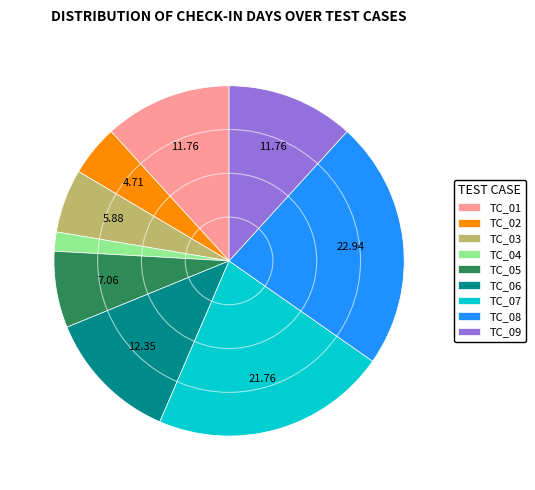

Does TC_08 account for over 50% of the chart?

No